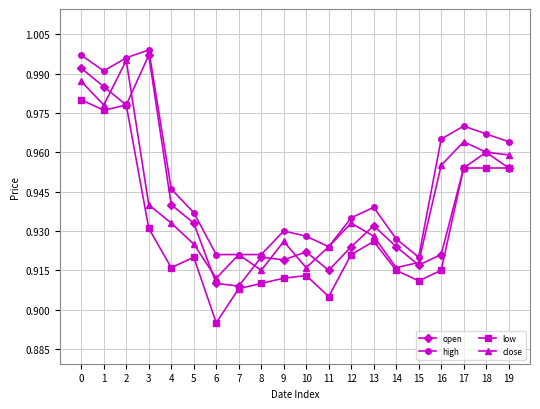

What is the sum of all open values?

18.8